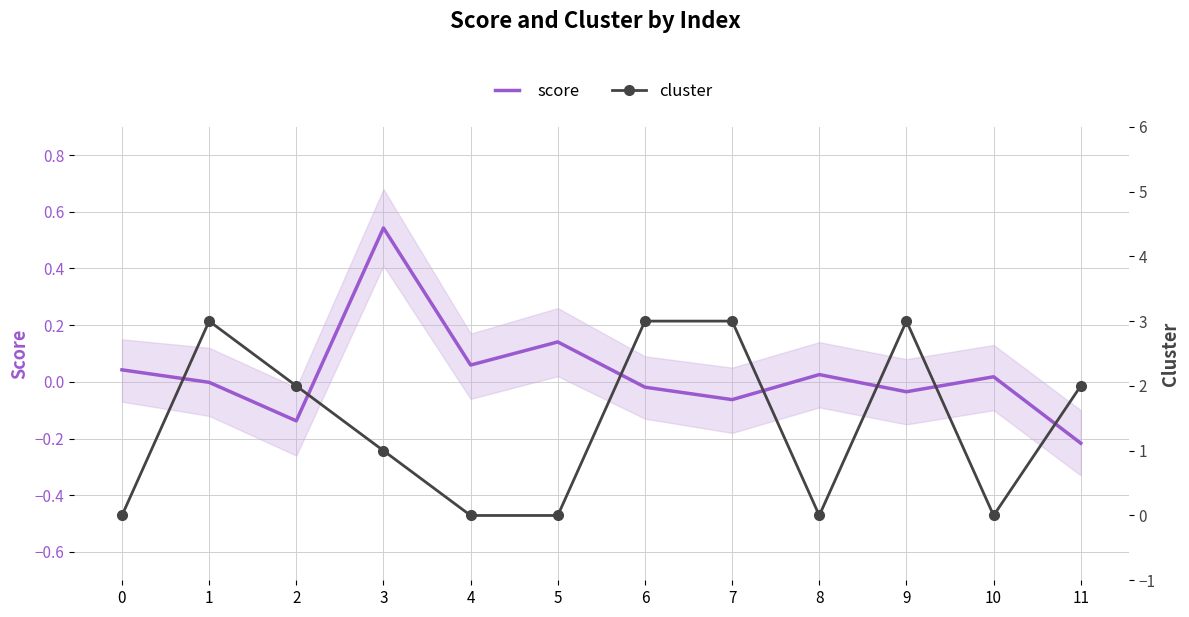

Where do cluster and score first cross each other?

0 and 1